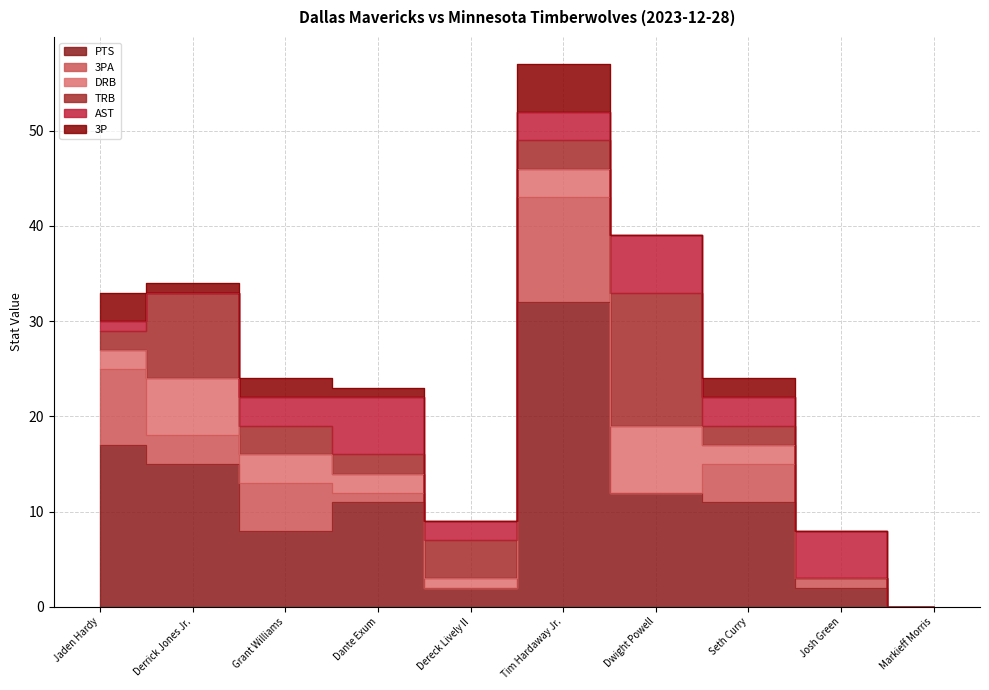

What is the difference between the maximum and minimum values in the PTS series?

32